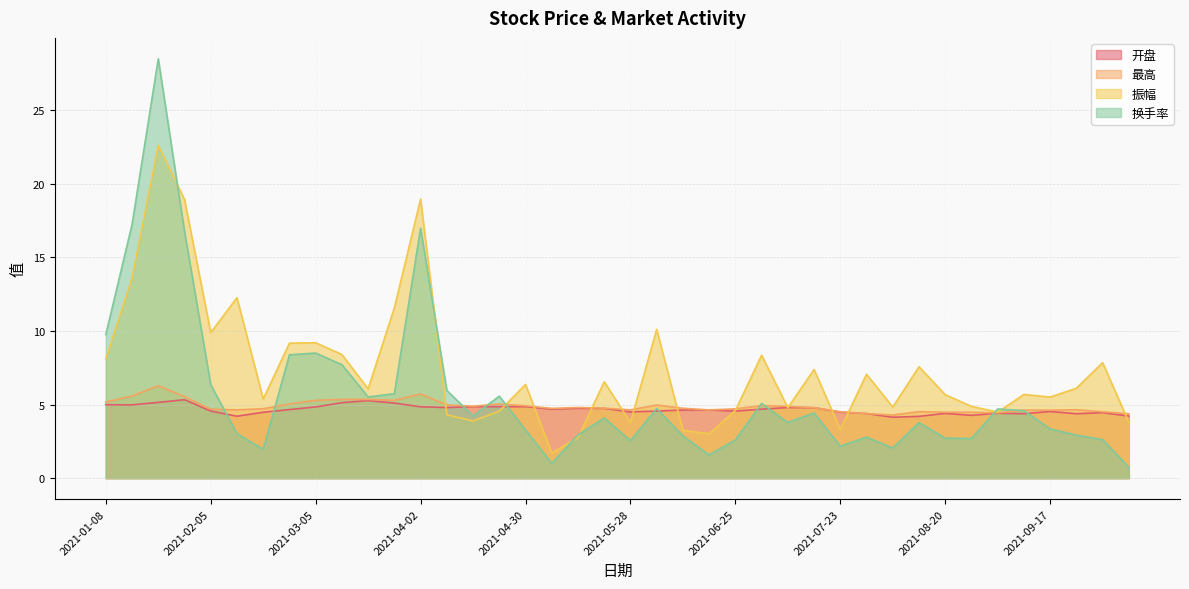

Does the chart have visible grid lines?

Yes